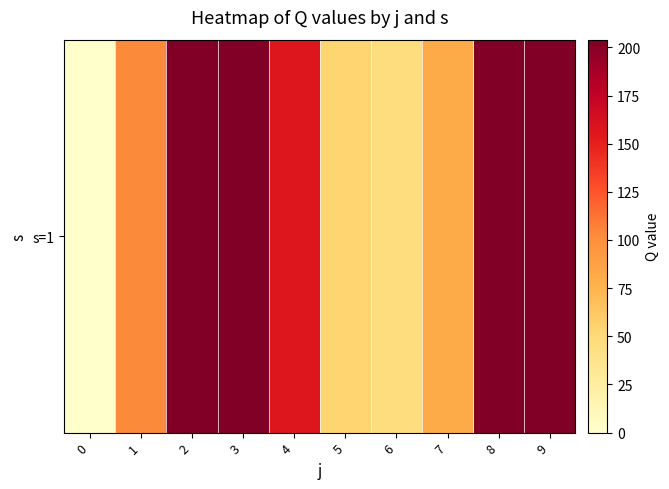

What is the difference between the second highest and second lowest values?

158.1